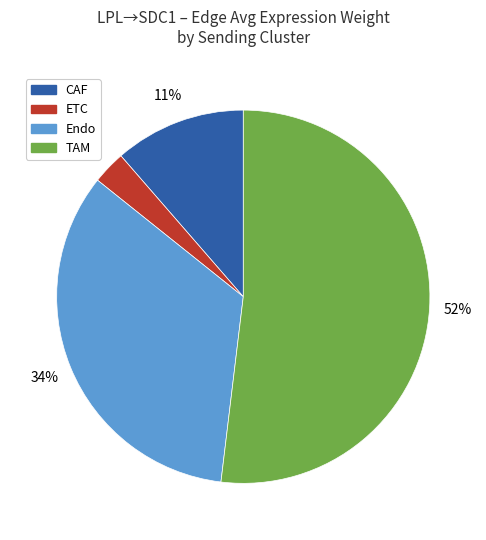

True or false: TAM accounts for 52% of the total.

True